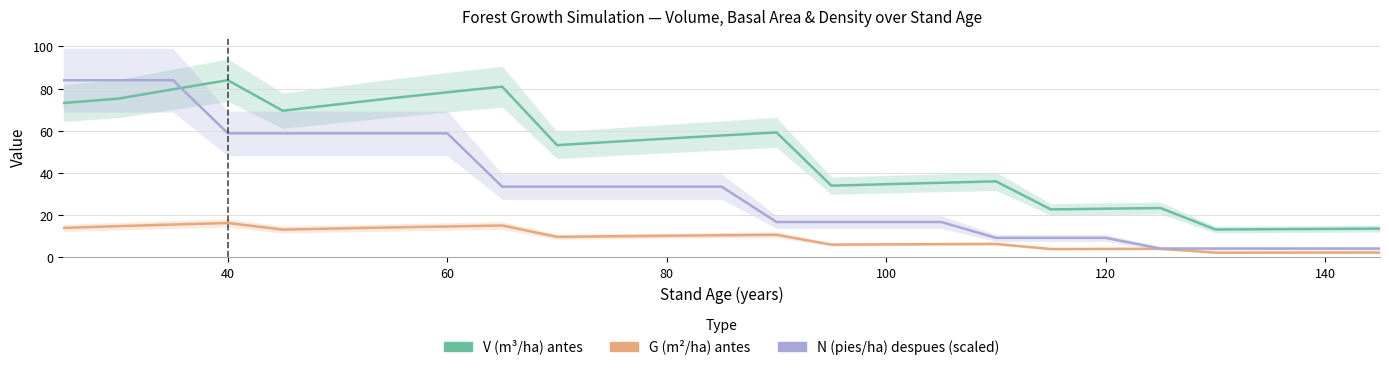

Rank the series by their average value, from highest to lowest.

V (m3/ha) antes, N (pies/ha) despues (scaled), G (m2/ha) antes